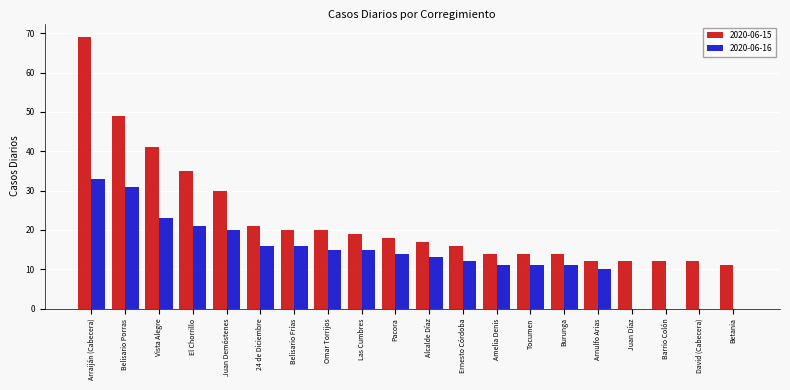

Is it true that 2020-06-15 equals 69 at Arraiján (Cabecera)?

True